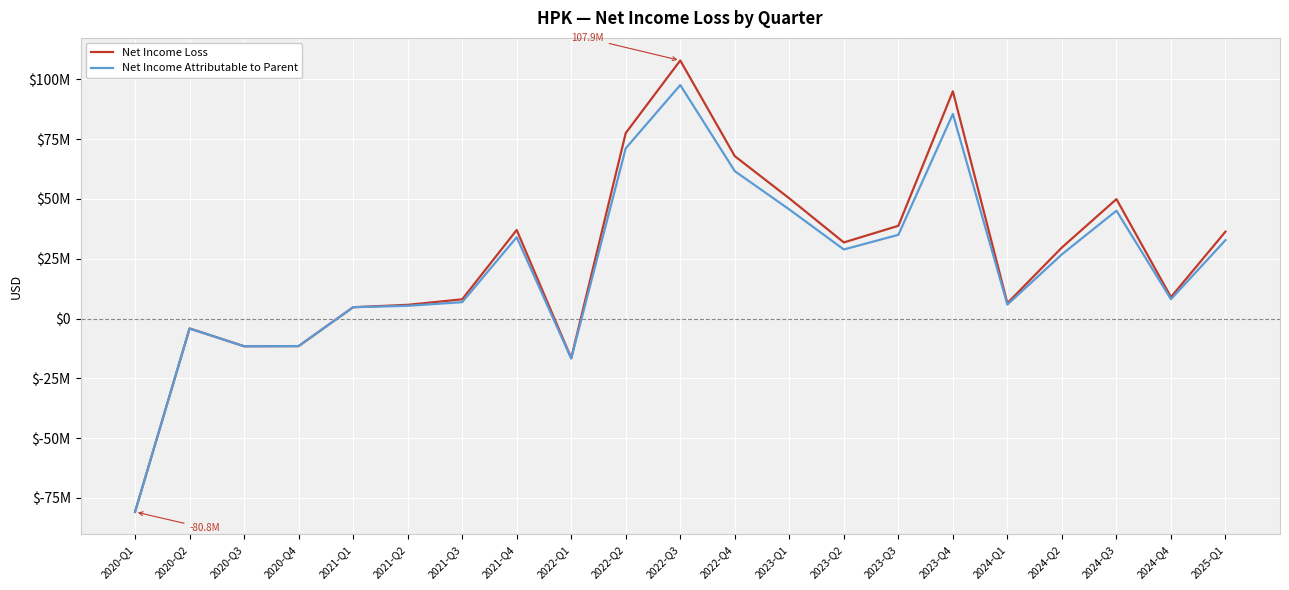

Does the chart display data point markers on the line(s)?

No